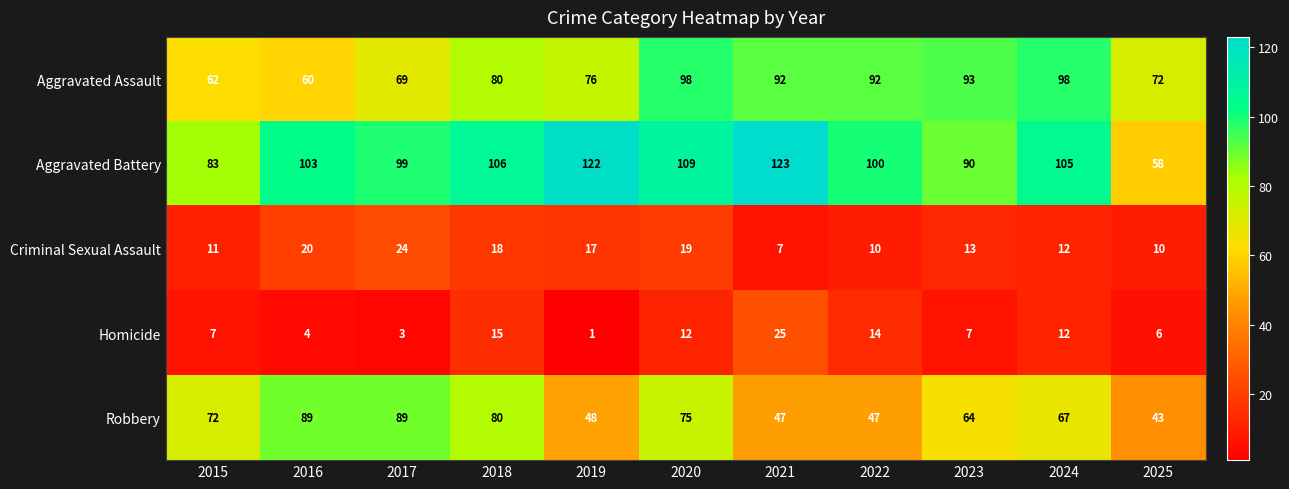

Count the number of data series in this chart.

5